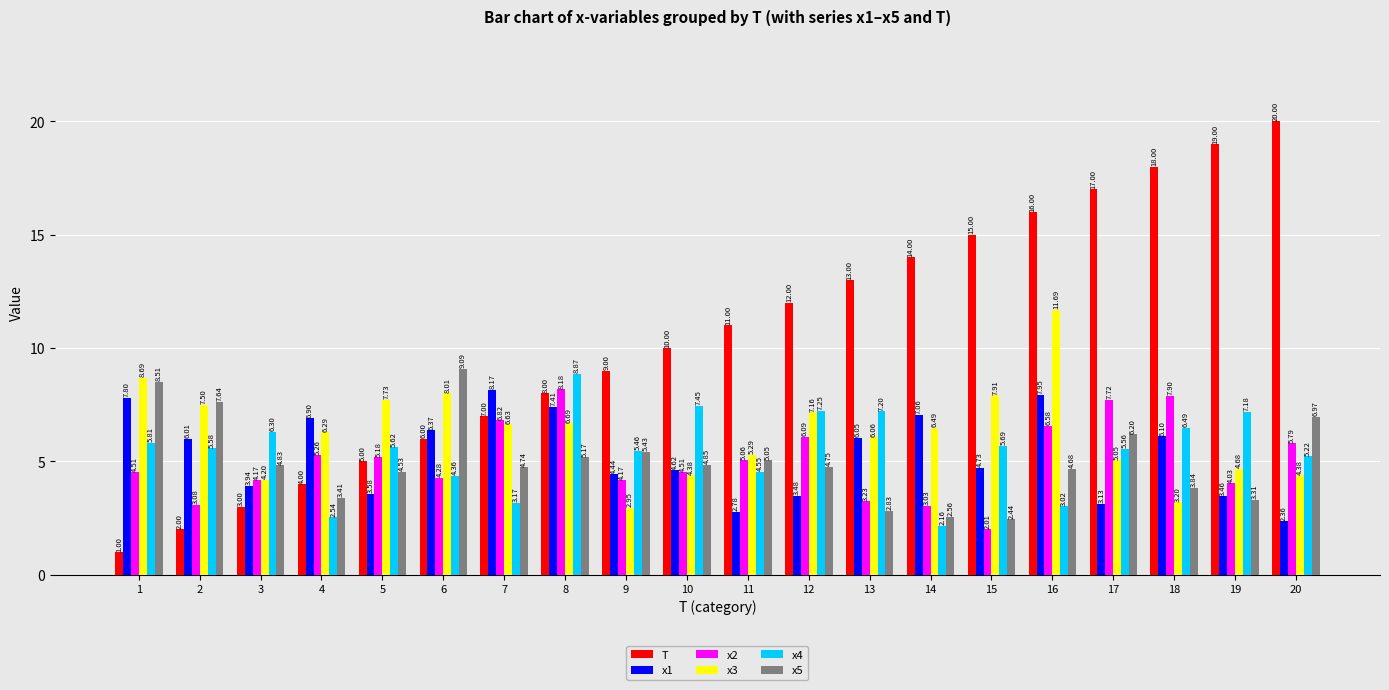

At 14, list the series in order from smallest to largest.

x4, x5, x2, x3, x1, T